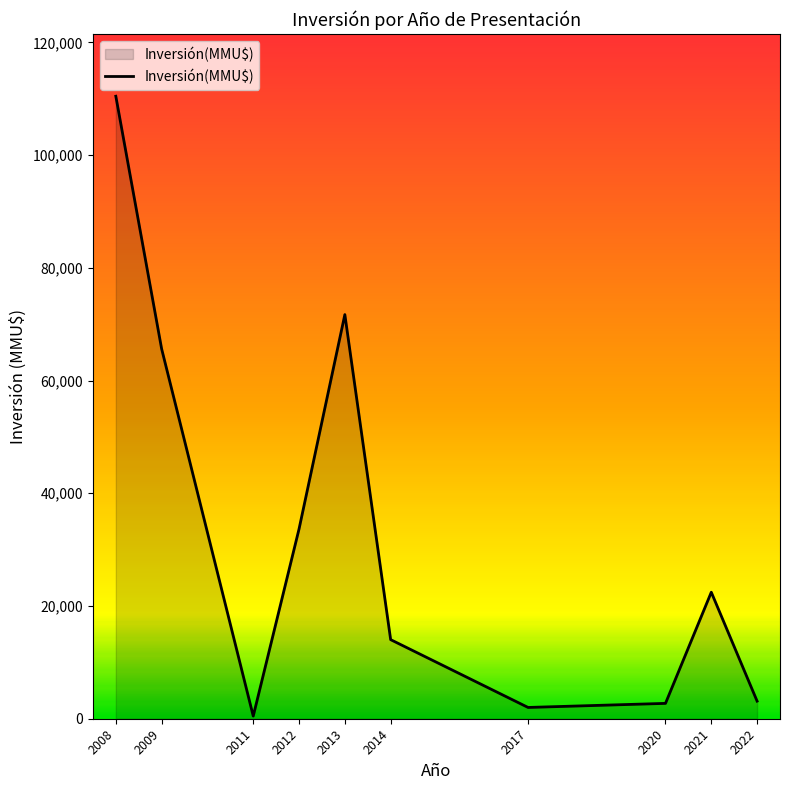

Is it true that the value at 2021 is 22446?

True